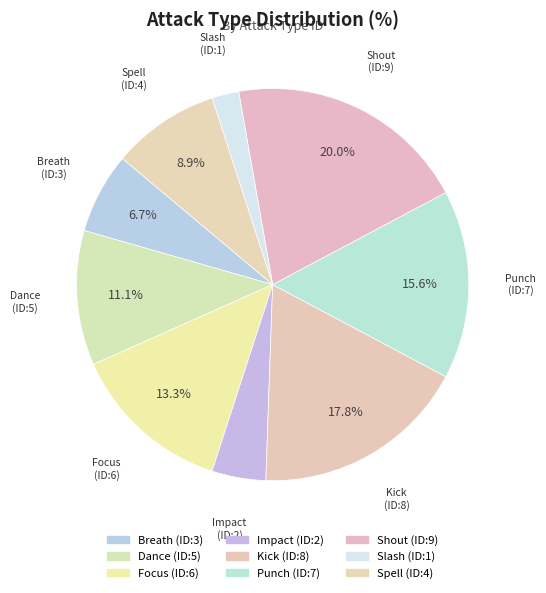

How many segments does this pie chart have?

9